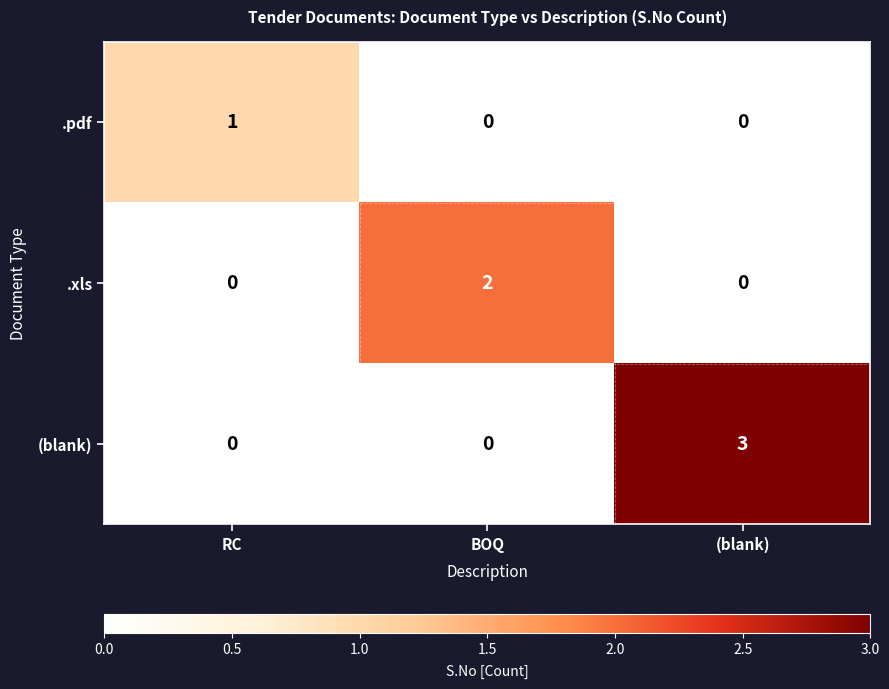

At which category does the chart reach its peak across all series?

(blank)